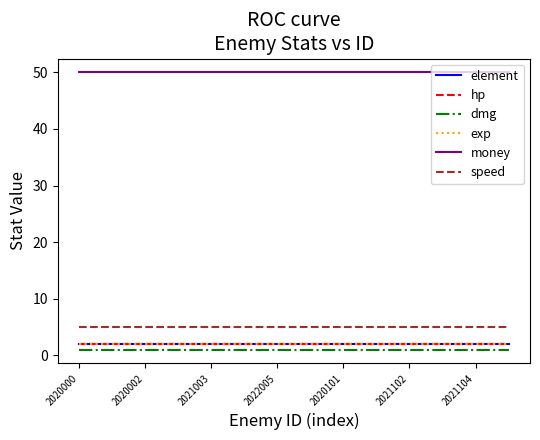

True or false: speed and element cross at least once.

False